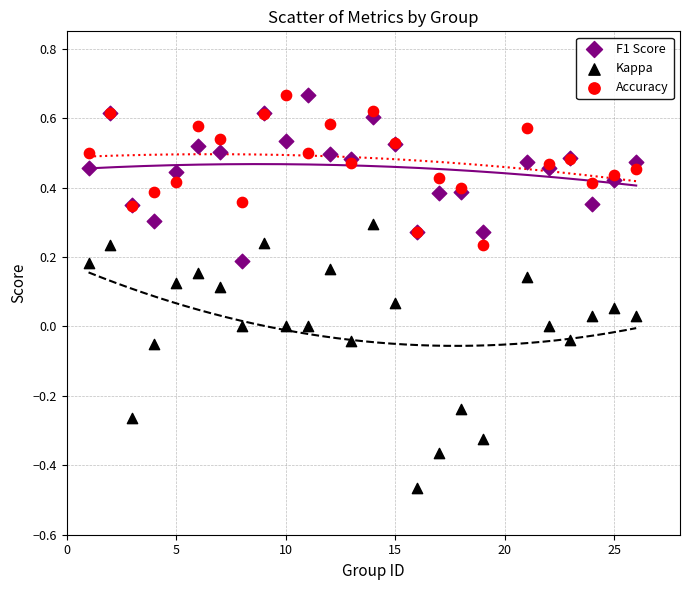

Which series reaches the minimum Y coordinate?

Kappa